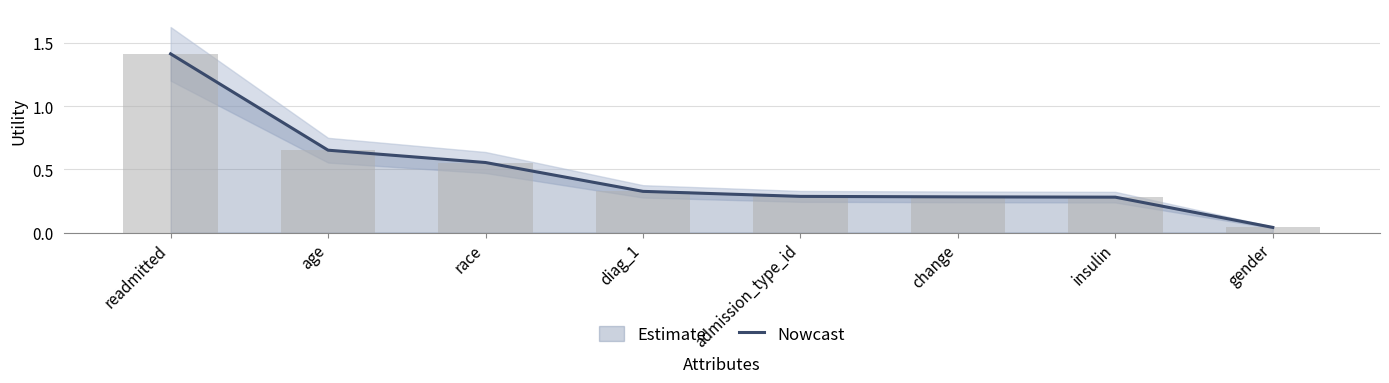

At which category does the chart reach its minimum across all series?

gender